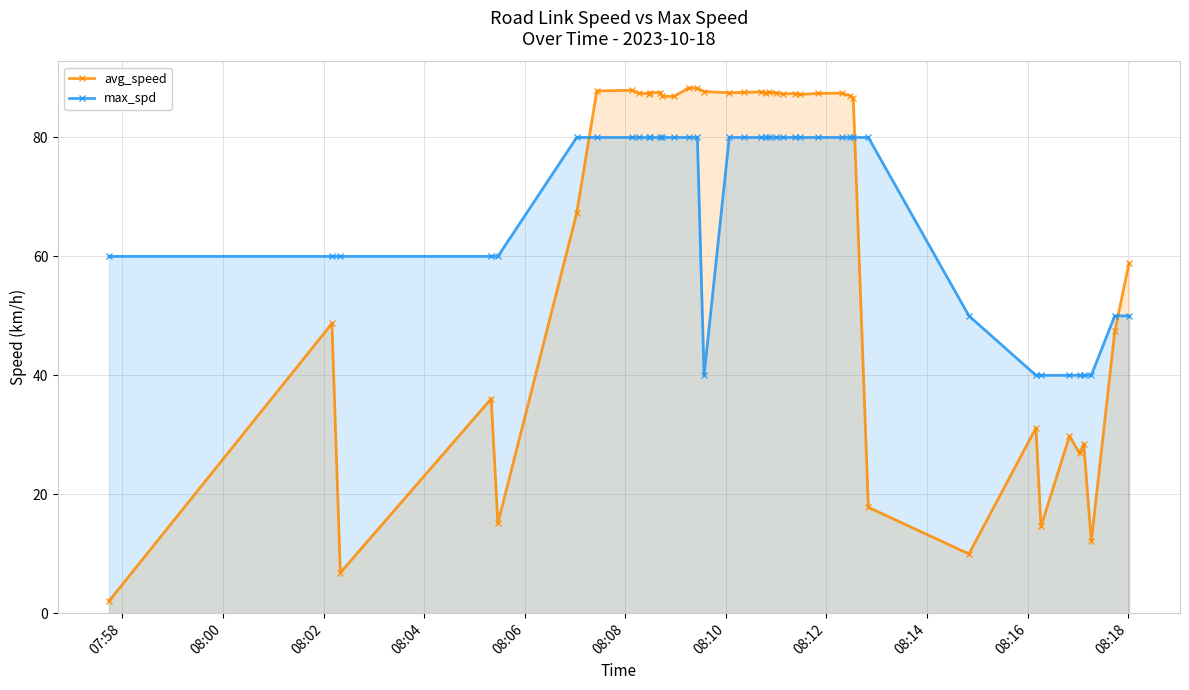

What is the average value of the avg_speed series?

63.8